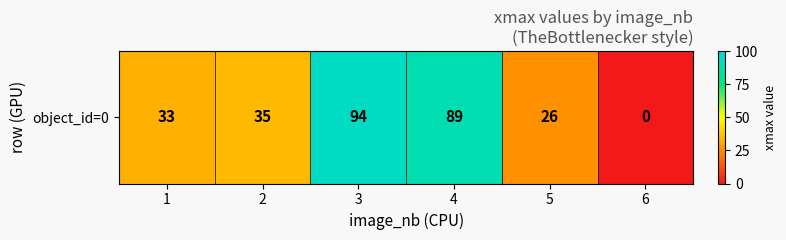

What is the approximate value at 1, to the nearest 5?

35